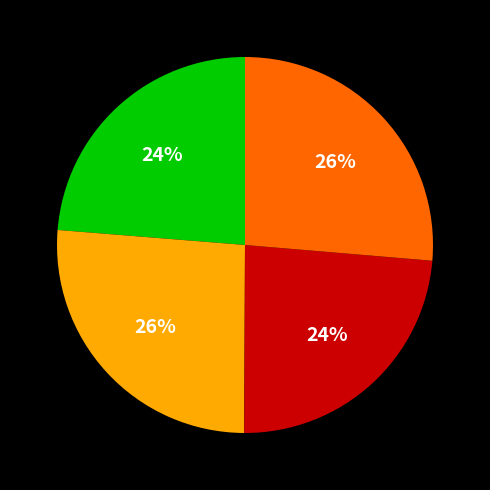

Count the number of slices in the pie.

4